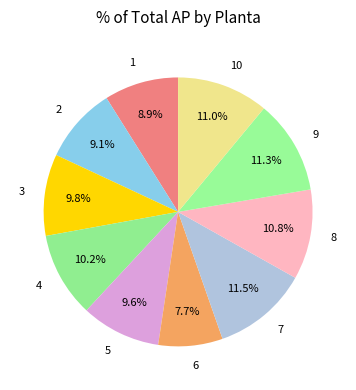

Combined, do 5 and 7 account for over 50%?

No